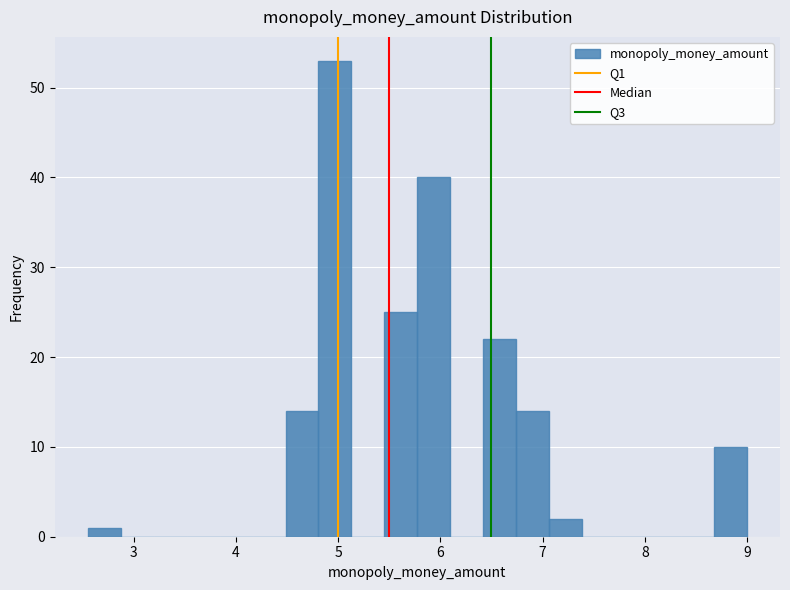

Around what value on the x-axis is the tallest bar? Give the approximate position of its centre, as read against the axis.

5.0